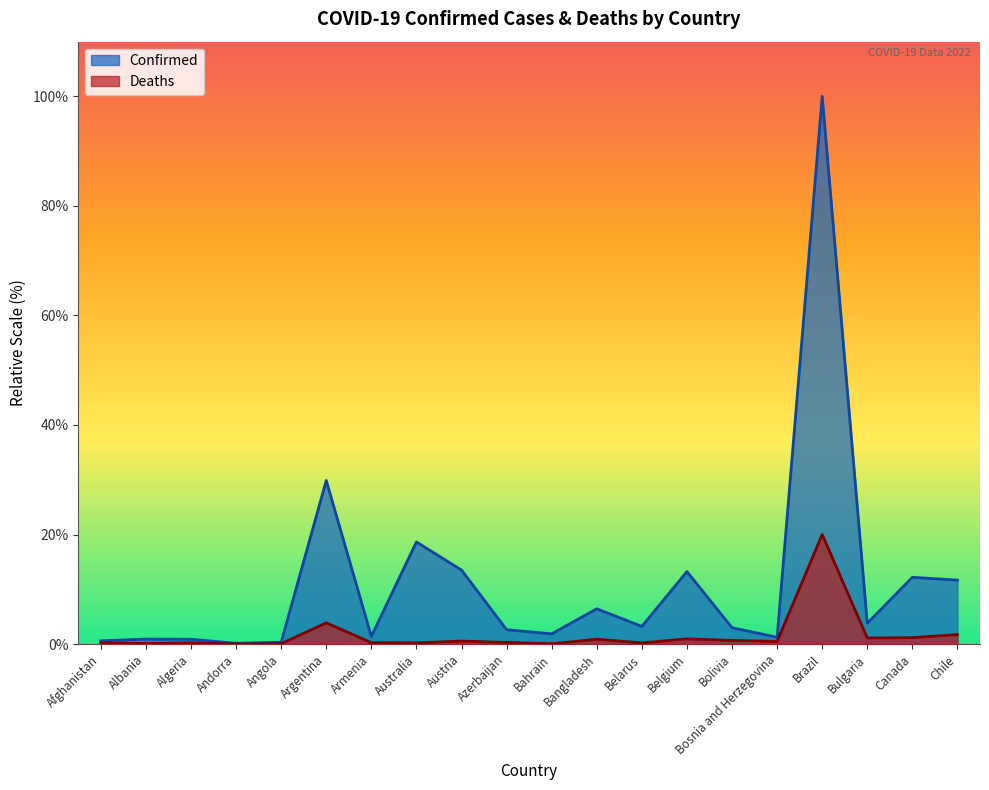

What is the lowest value of the Confirmed series?

0.1